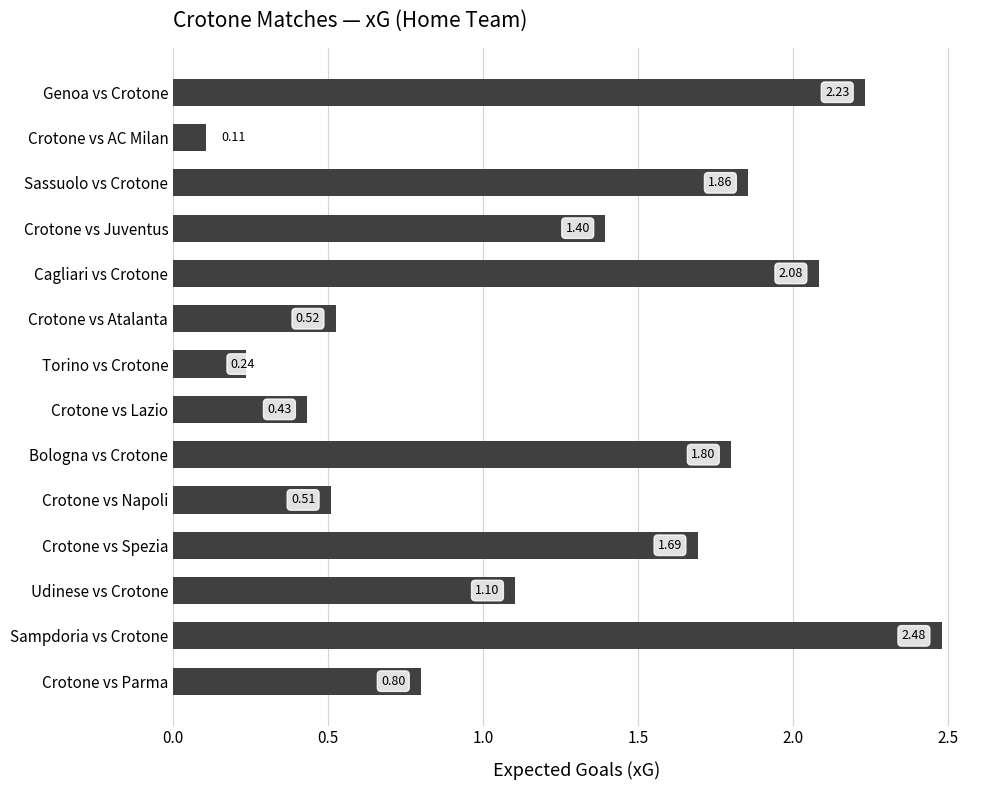

What is the label of the 6th bar from the top?

Crotone vs Atalanta